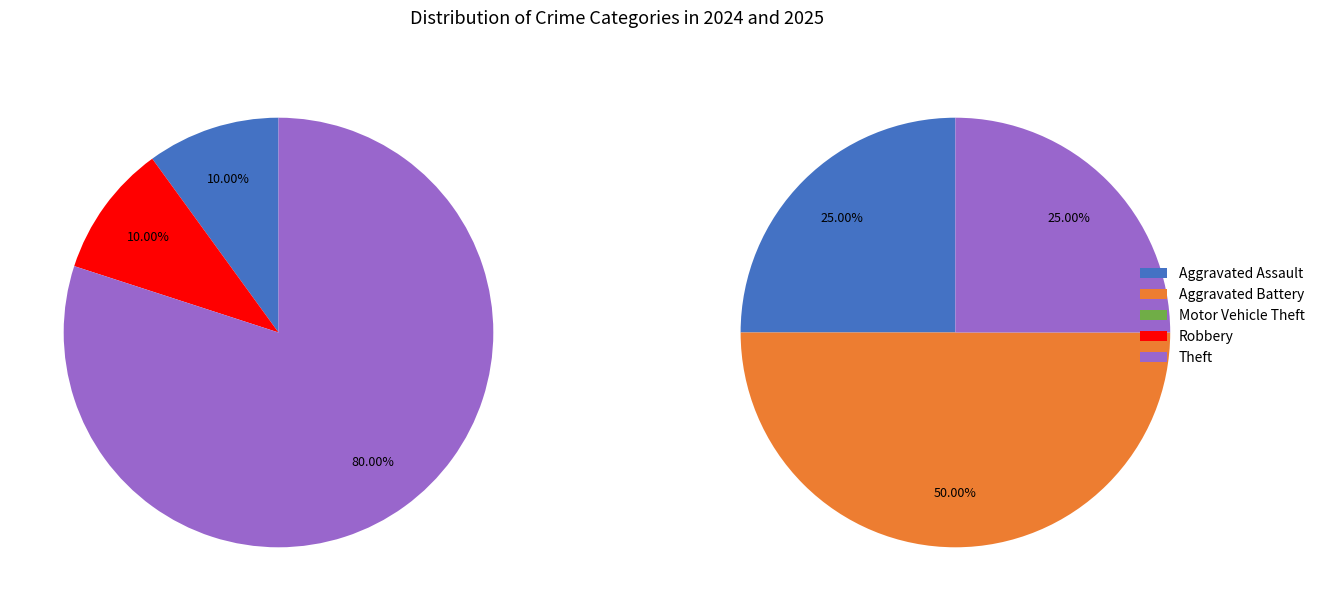

The values_2025 slice represents 35% of the pie. True or false?

False